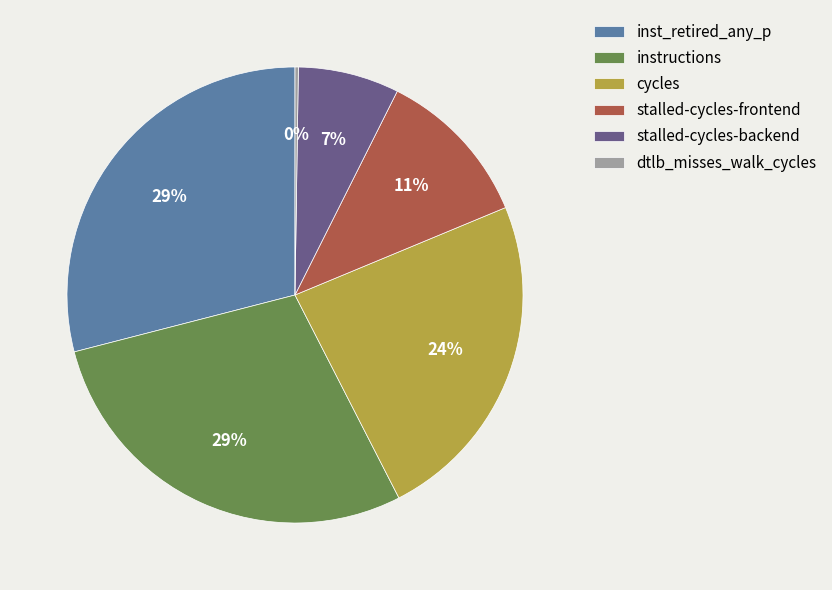

Between inst_retired_any_p and stalled-cycles-frontend, which is larger?

inst_retired_any_p